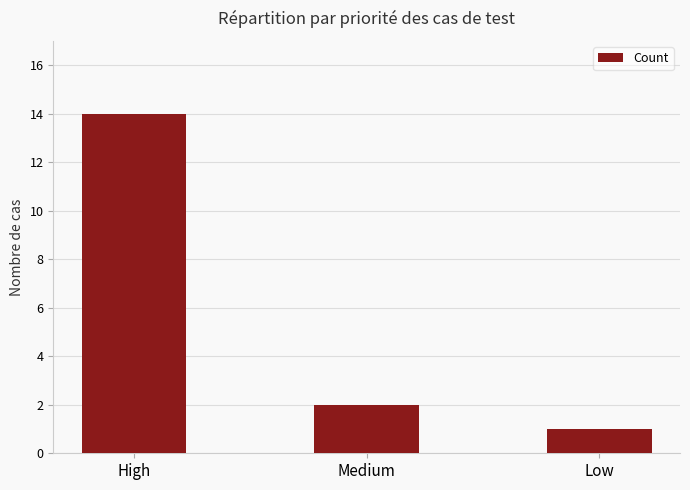

Reading right to left, list all the values displayed in this chart.

Low=1	Medium=2	High=14